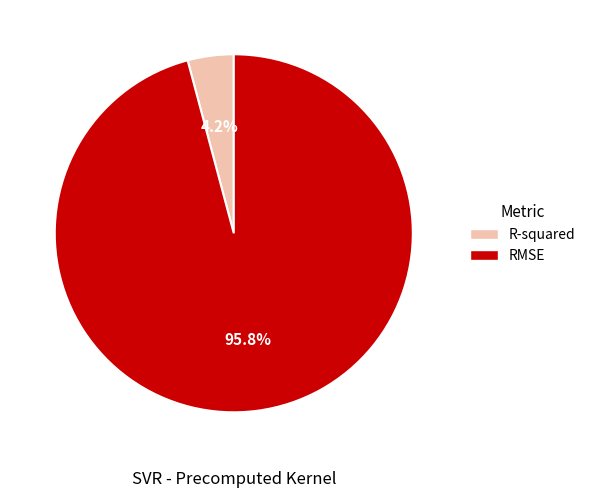

Rank the categories by value from highest to lowest.

RMSE, R-squared